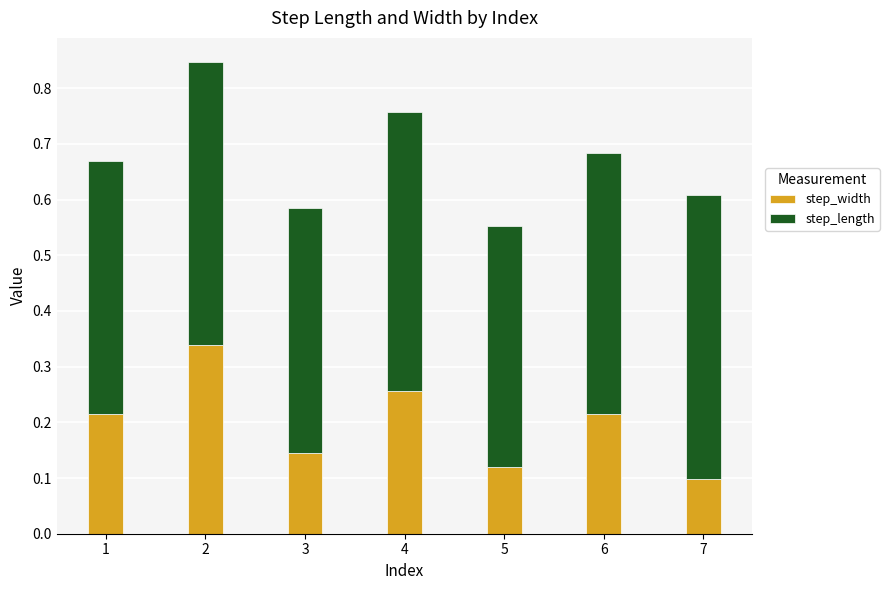

How many step_width values are between 0 and 1?

7